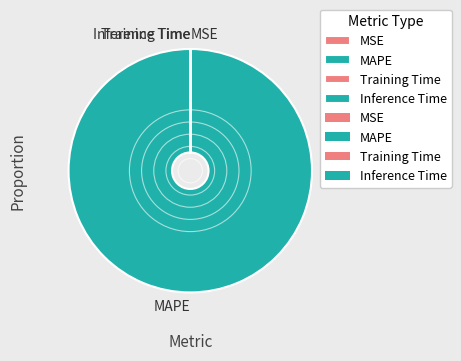

Which slice is the largest?

MAPE